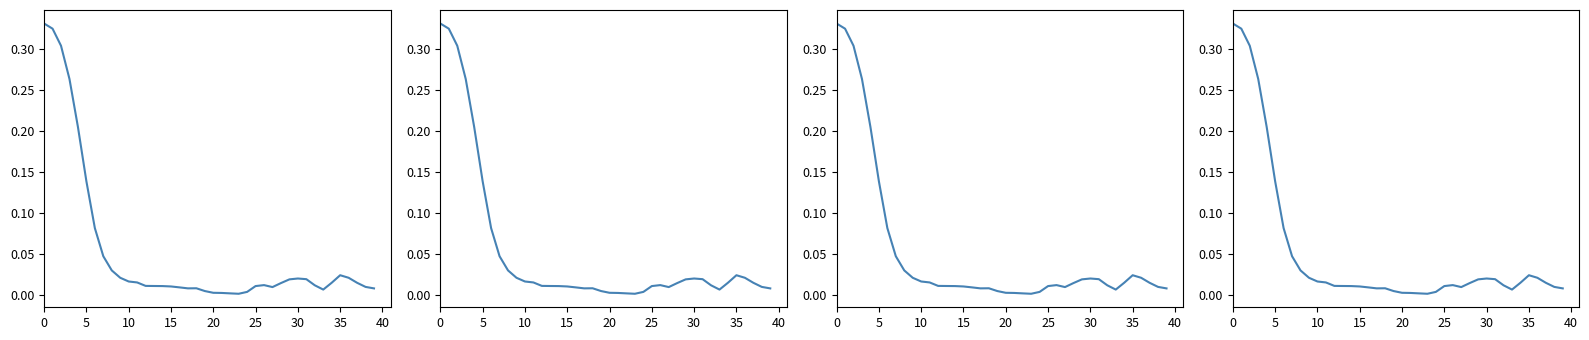

In original_rewards, how many points are lower than both neighbors (excluding endpoints)?

4